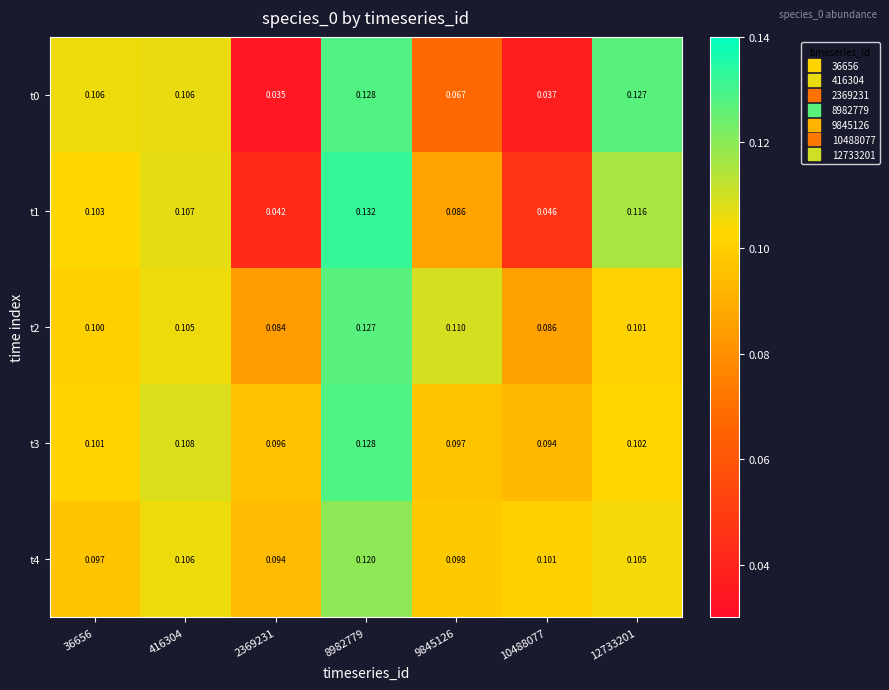

Count the number of data series in this chart.

5